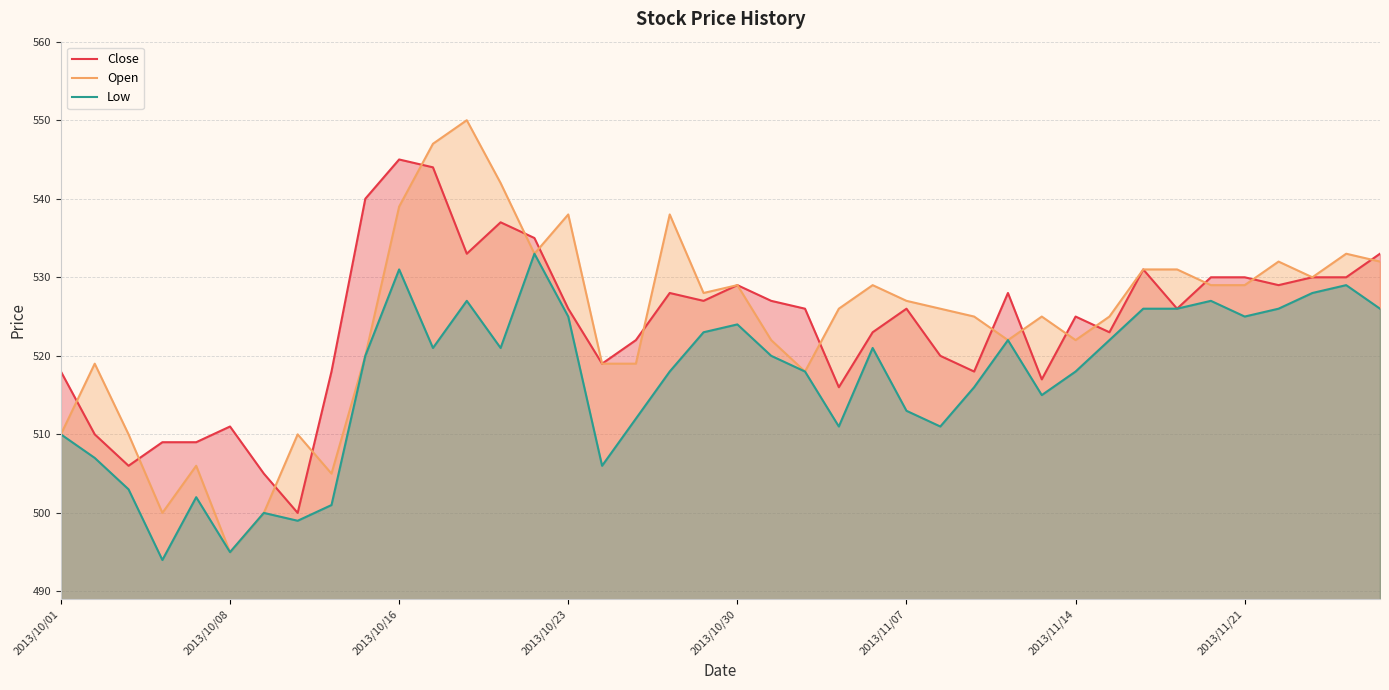

What is the value of the Low point at the 16th from the left?

525